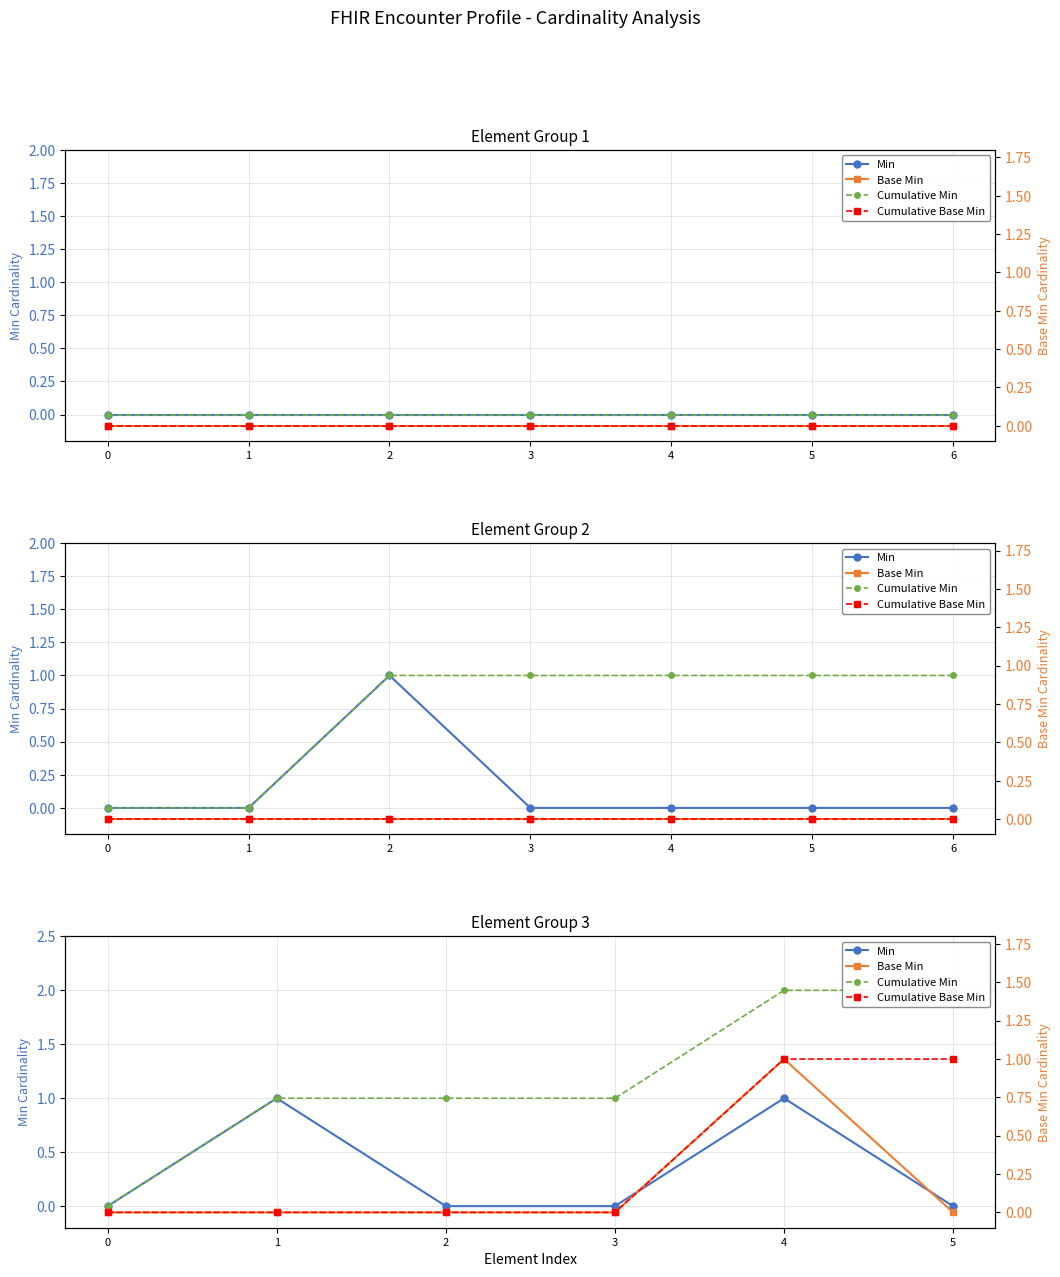

What are all the series names shown in the legend?

Min, Cumulative Min, Base Min, Cumulative Base Min